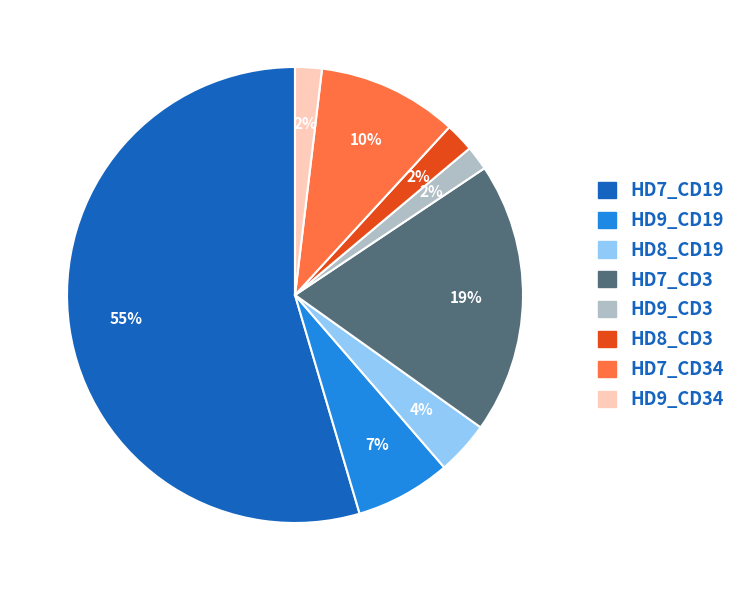

To the nearest percent, what is the average slice percentage?

12%